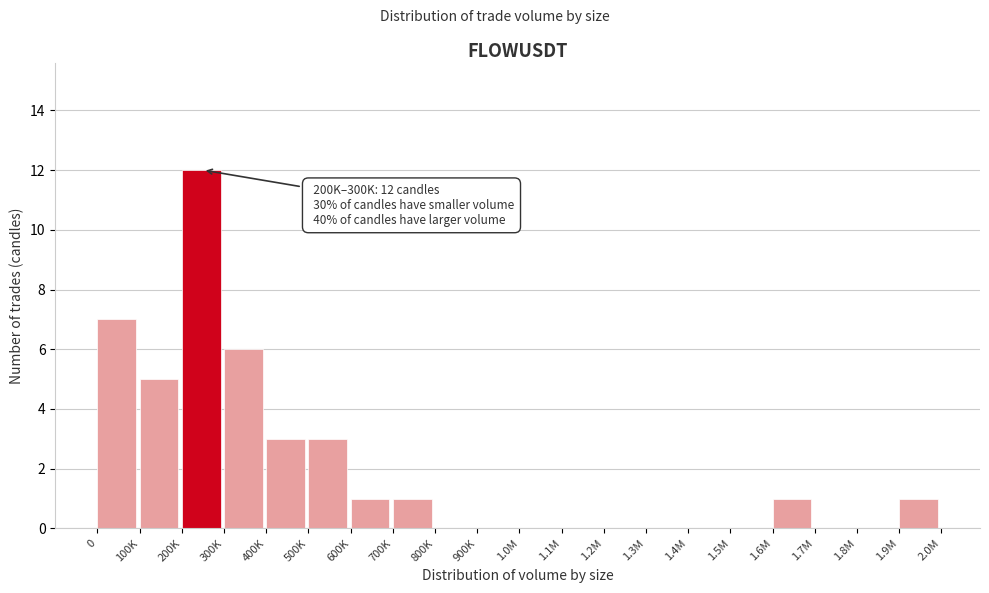

Reading left to right, what are all the values shown in this chart?

0=7	100K=5	200K=12	300K=6	400K=3	500K=3	600K=1	700K=1	800K=0	900K=0	1.0M=0	1.1M=0	1.2M=0	1.3M=0	1.4M=0	1.5M=0	1.6M=1	1.7M=0	1.8M=0	1.9M=1